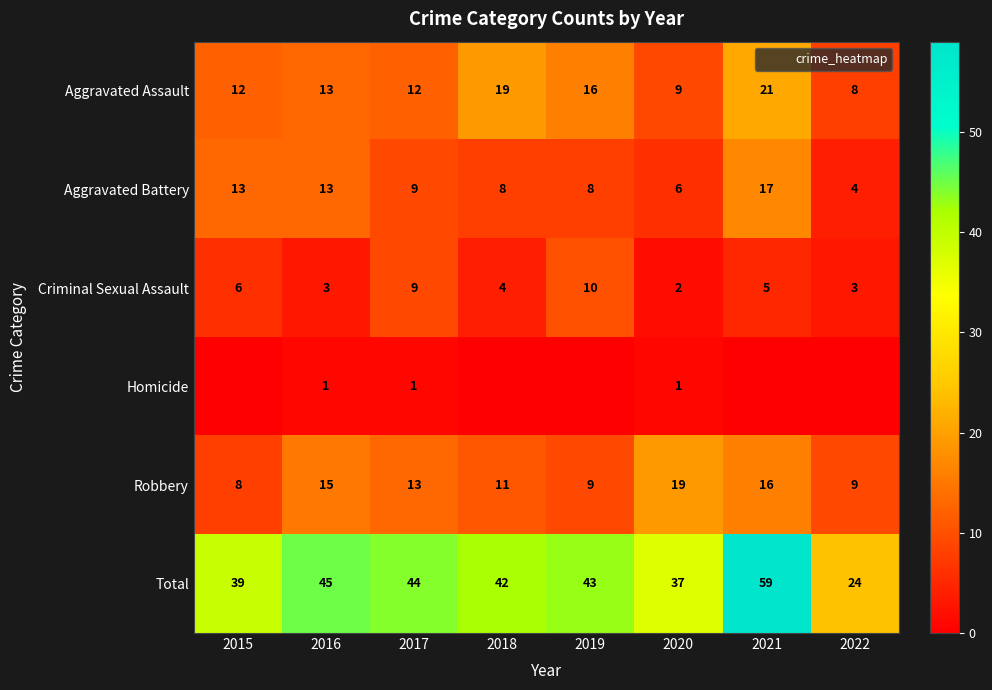

What is the average value of the Aggravated Assault series?

14